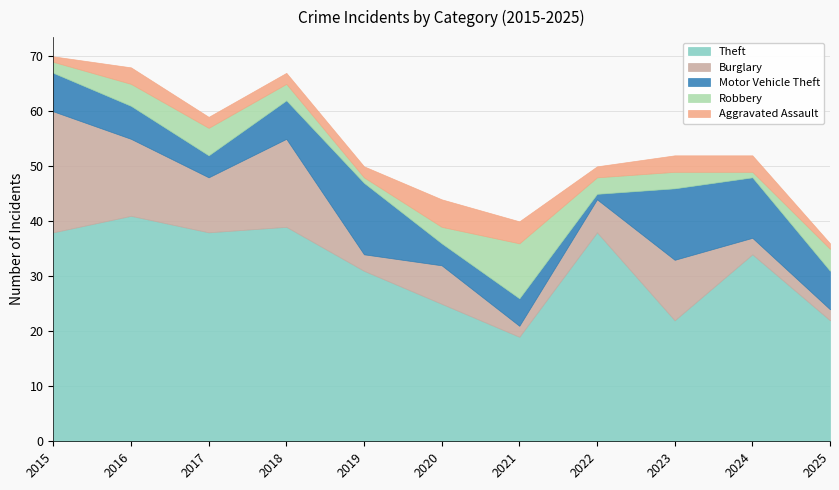

What is the approximate value of Aggravated Assault at 2023?

3